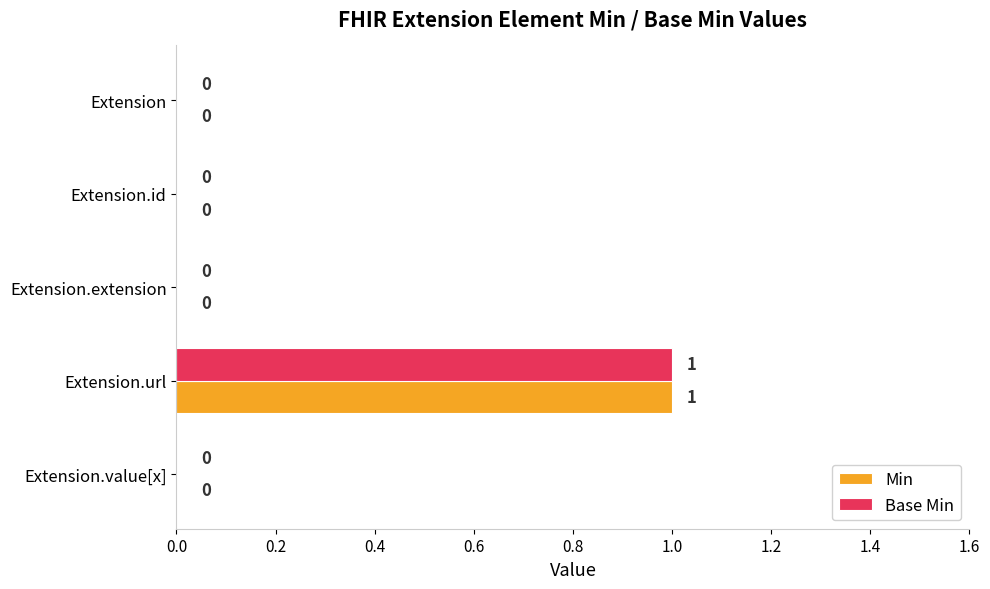

What are all the series names shown in the legend?

Min, Base Min